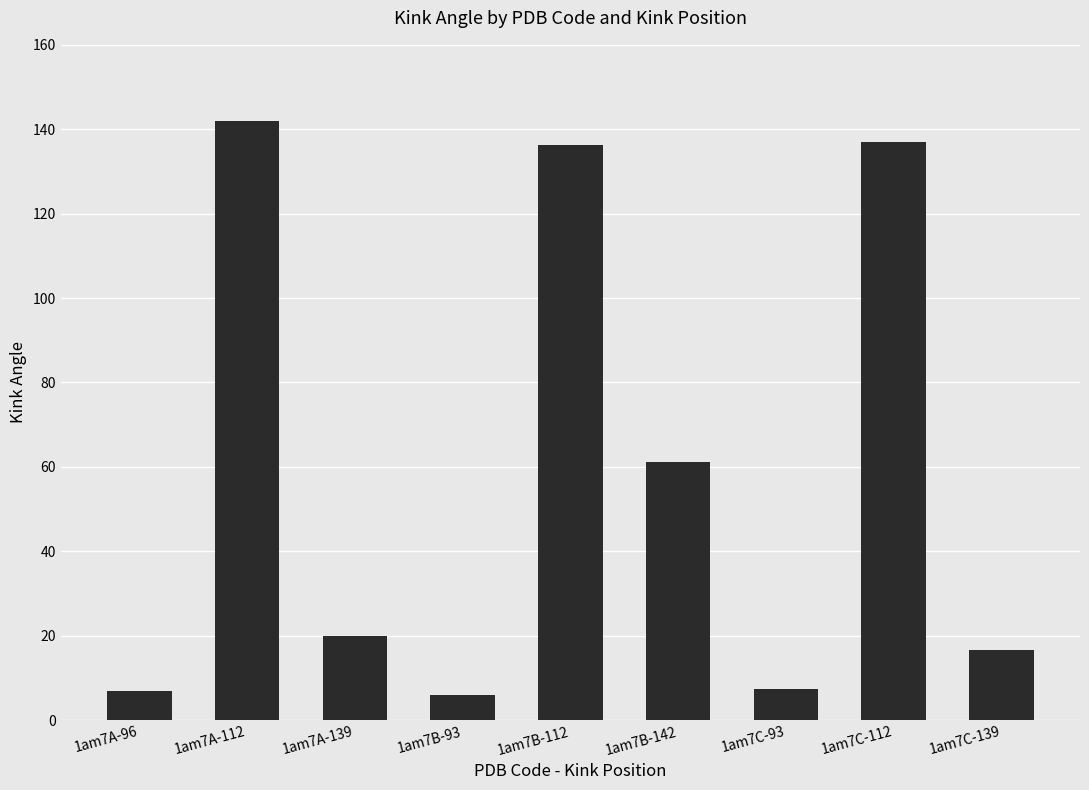

Is it true that the value at 1am7B-142 is 61.2?

True